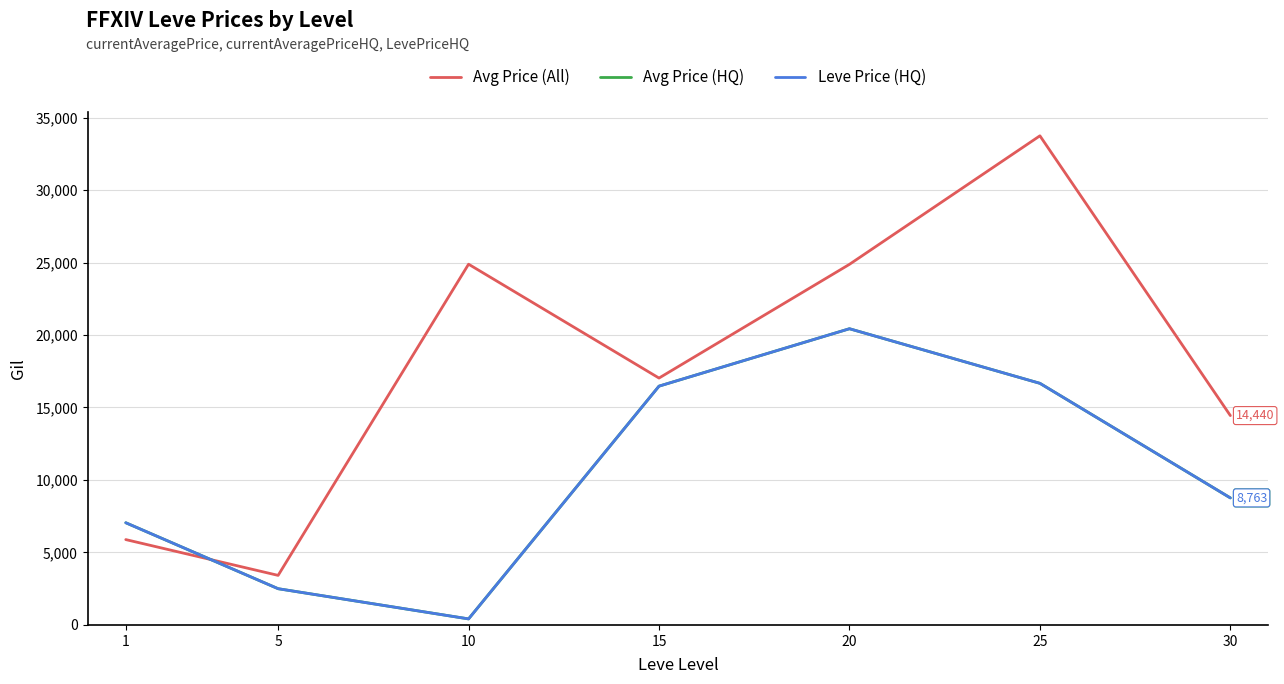

Does the chart have visible grid lines?

Yes